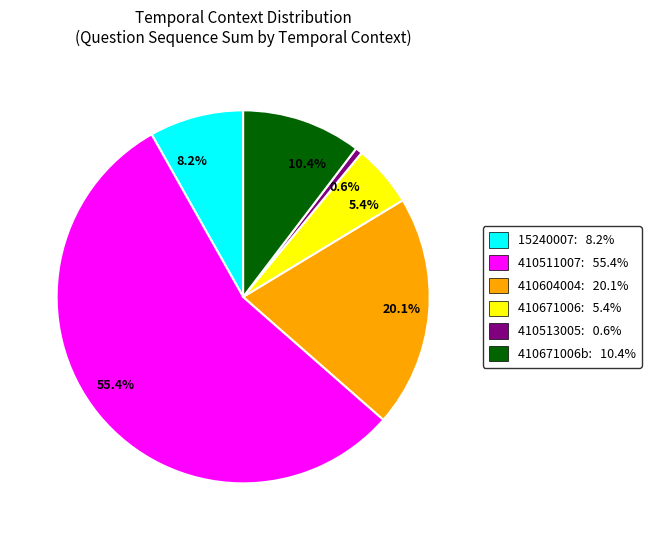

Which slice is the largest?

55.4%